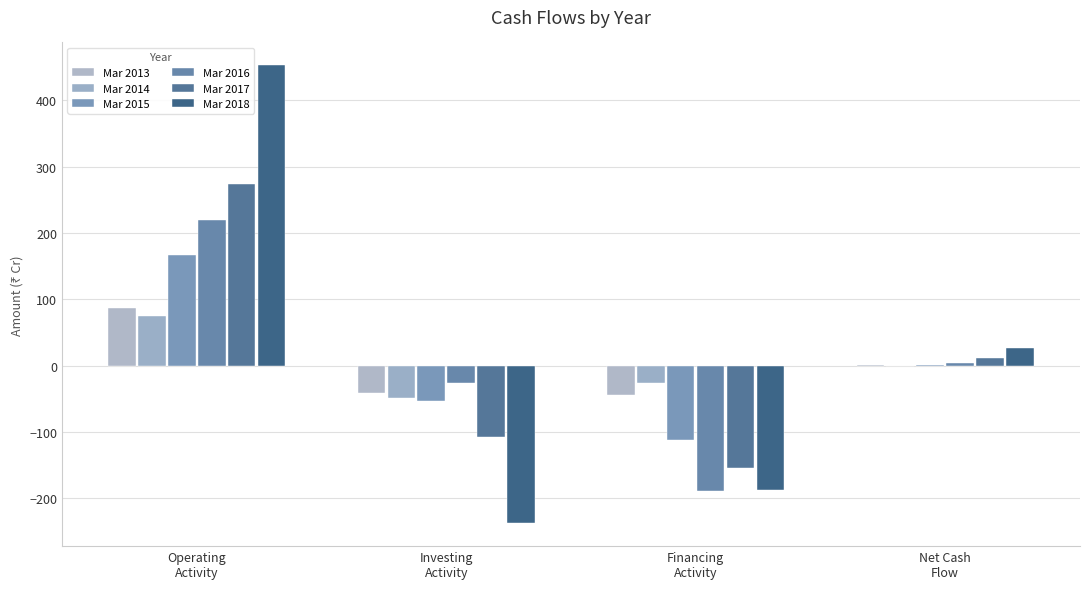

Is it true that Mar 2015 equals -53 at Investing
Activity?

True